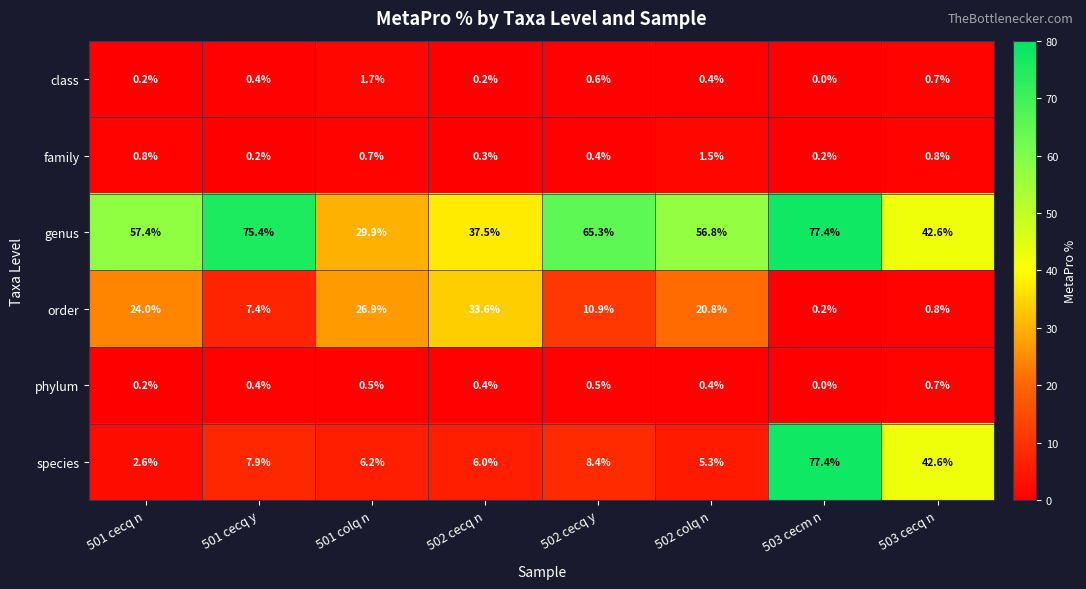

What is the difference between the second highest and minimum values in the order series?

26.7